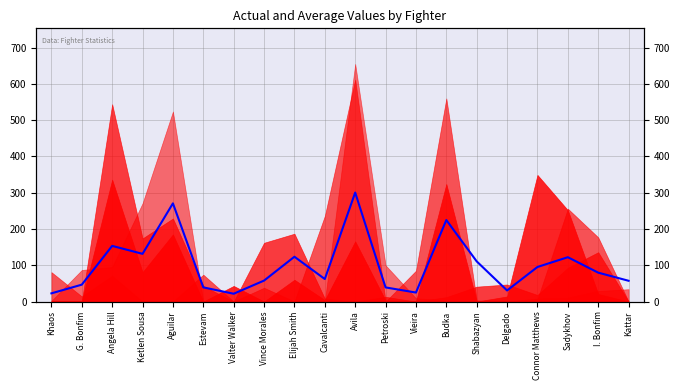

What is the label of the 5th point from the right?

Delgado